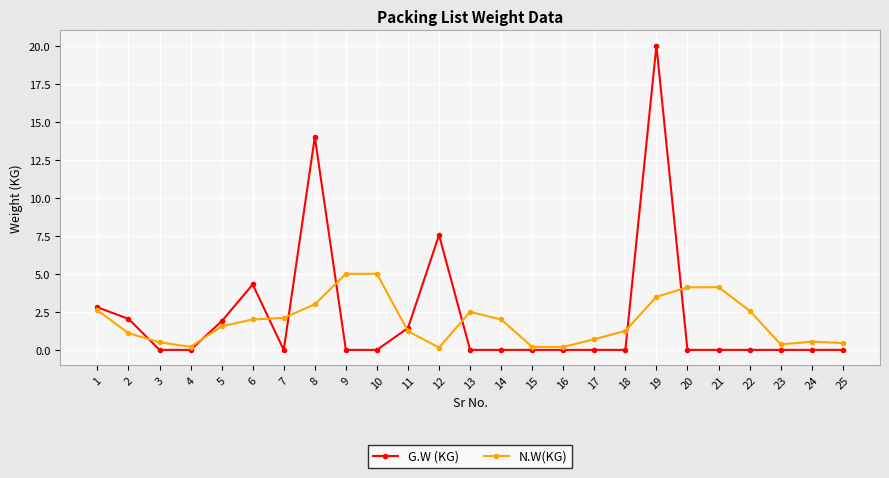

What is the value of the N.W(KG) point at the 9th from the left?

5.0